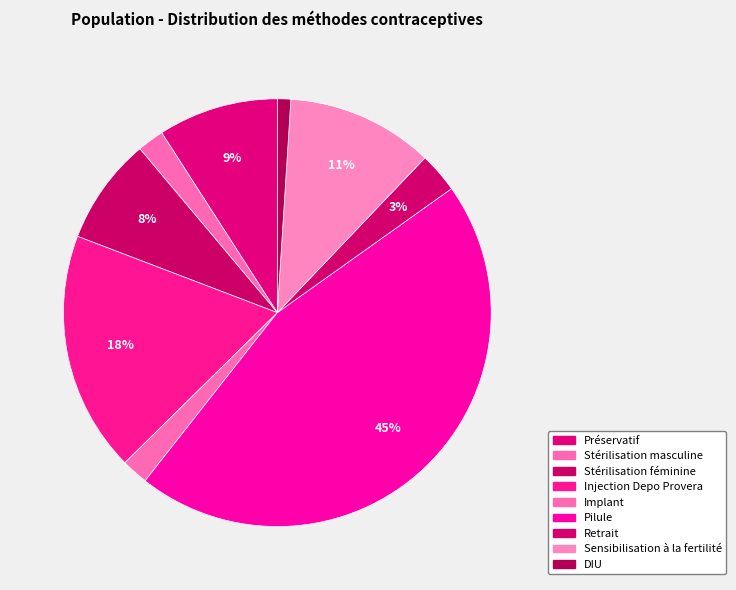

Does Implant represent more than half of the total?

No